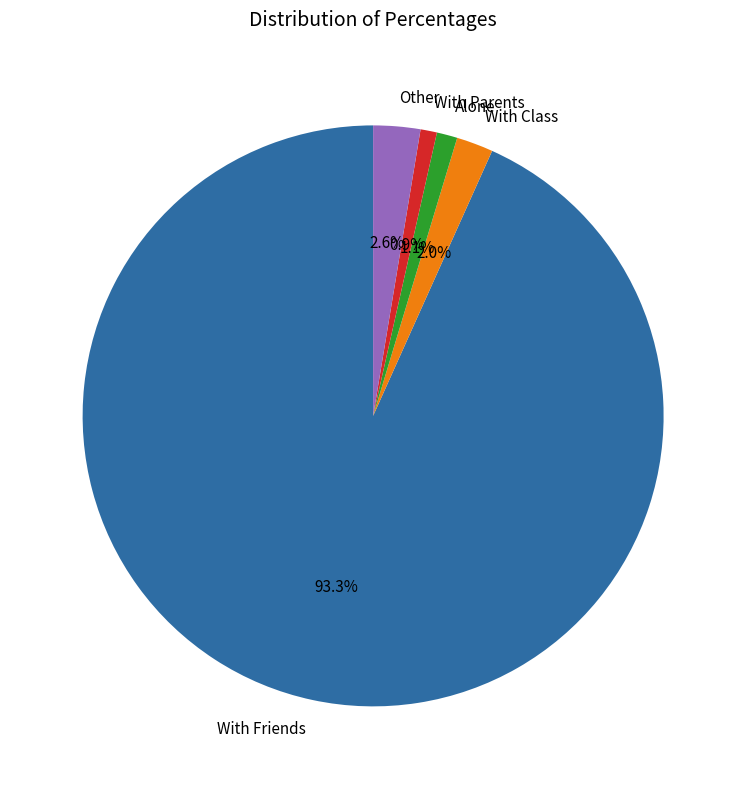

How many slices are in this pie chart?

5